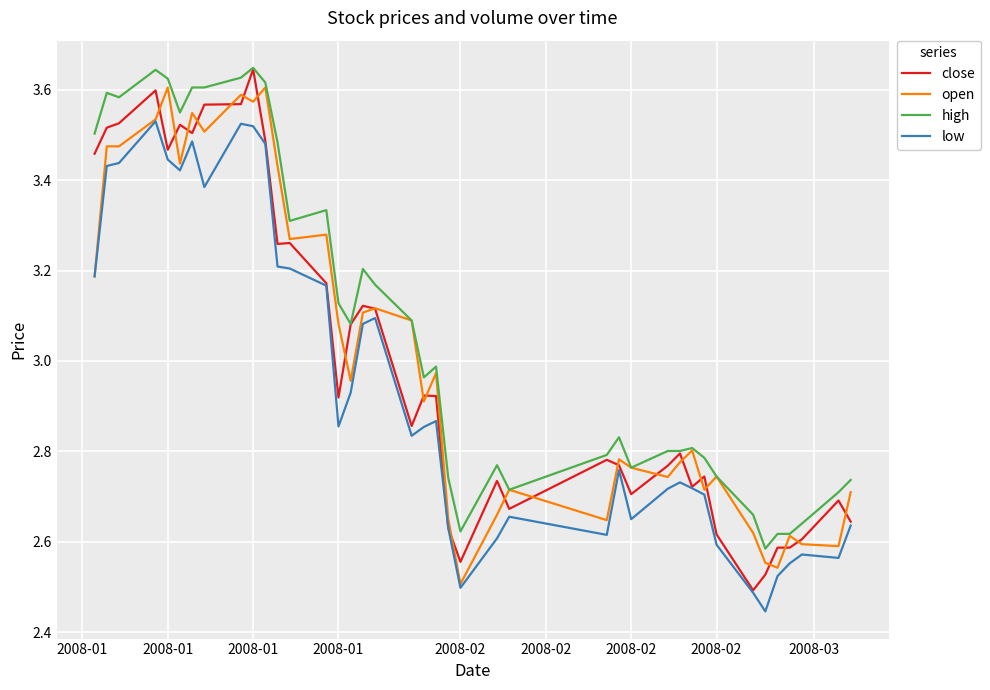

Which series has the largest total across all categories?

high